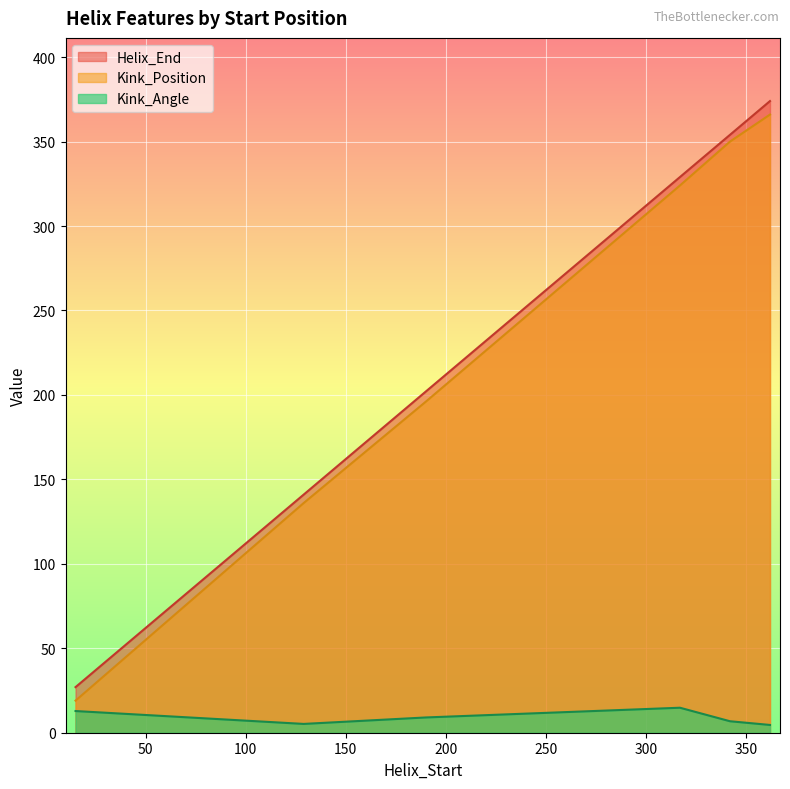

Which series has the largest total across all categories?

Helix_End